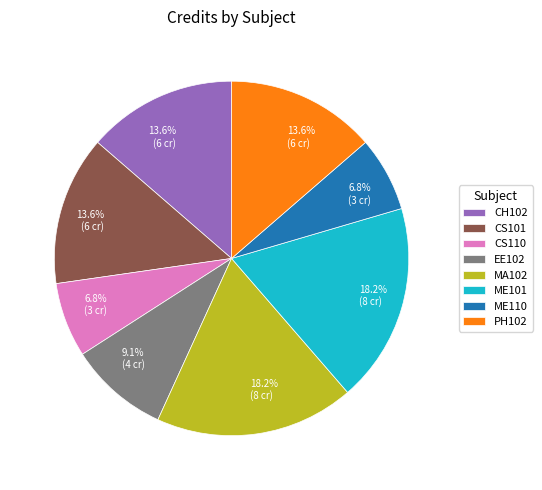

To the nearest percent, what is the combined percentage of ME110 and PH102?

20%